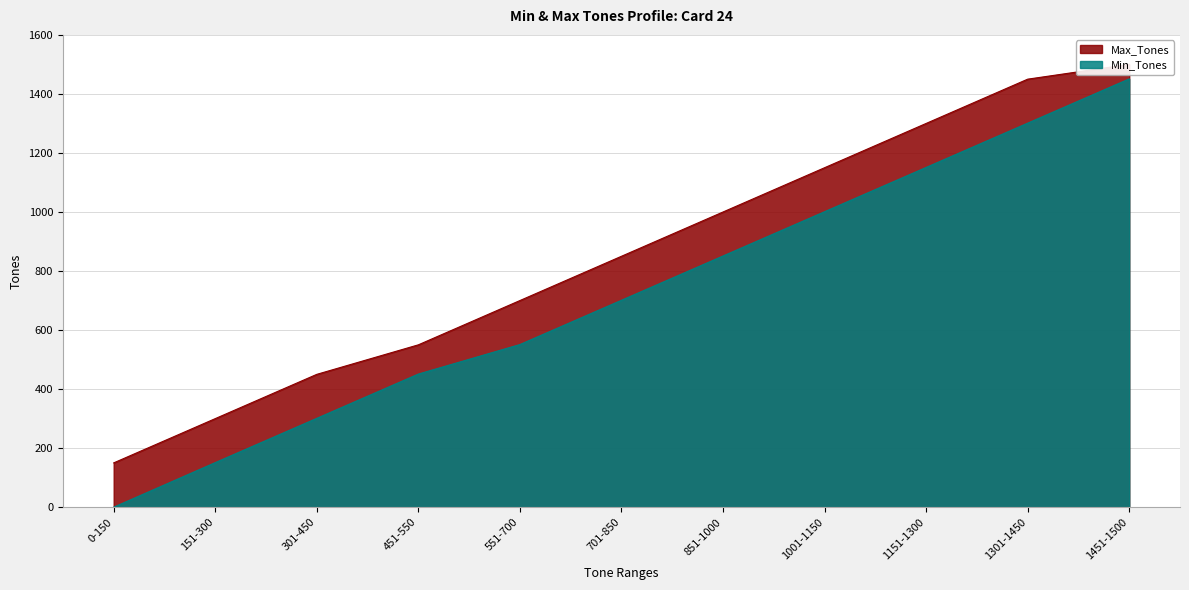

What is the sum of the Max_Tones values at 551-700 and 851-1000?

1700